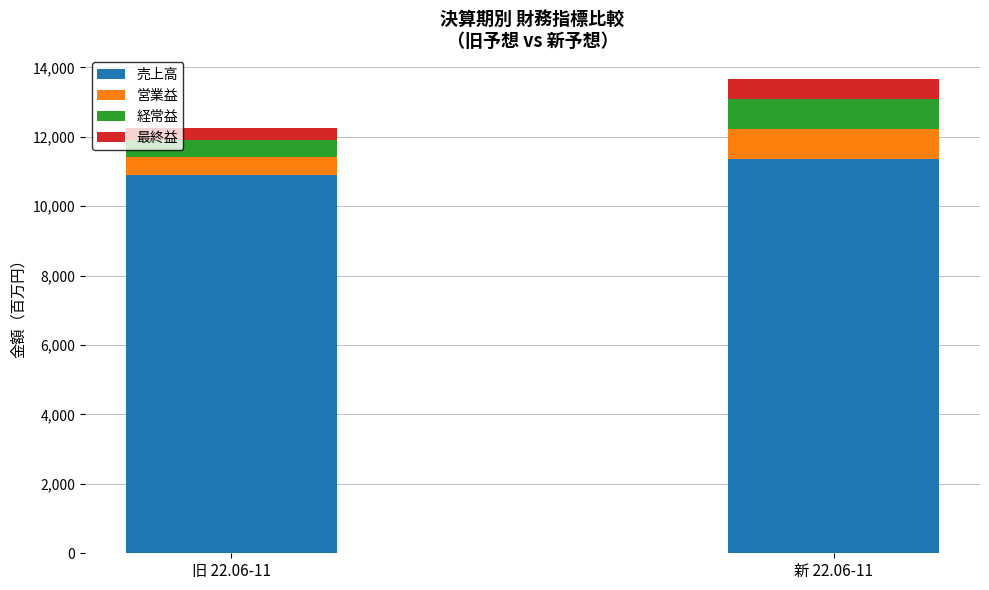

At which category is the sum across all series the highest?

新 22.06-11